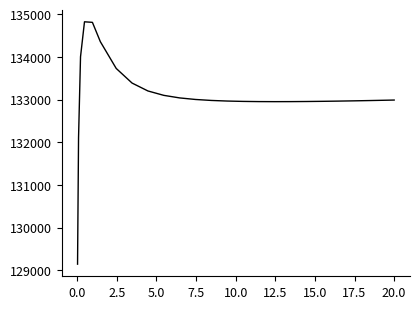

What is the maximum value shown in the chart?

134825.6